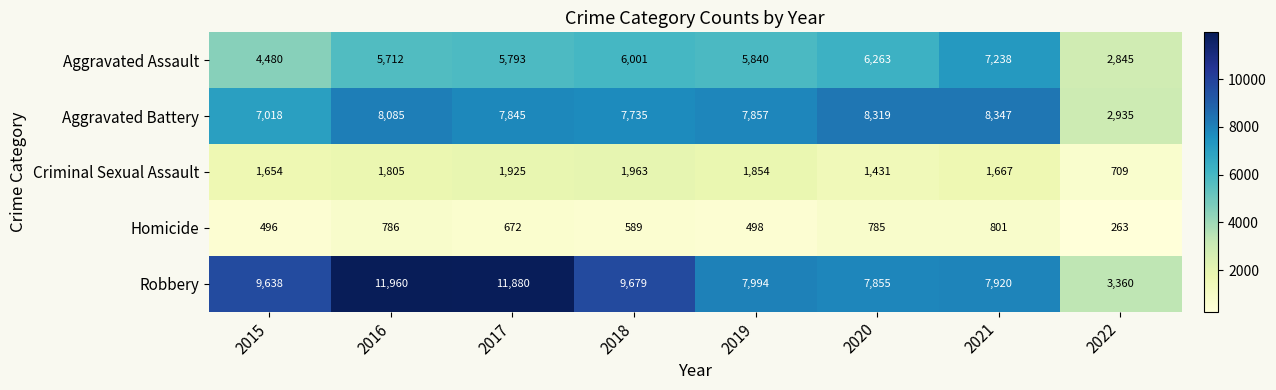

The Criminal Sexual Assault series shows 1654 at 2015. True or false?

True